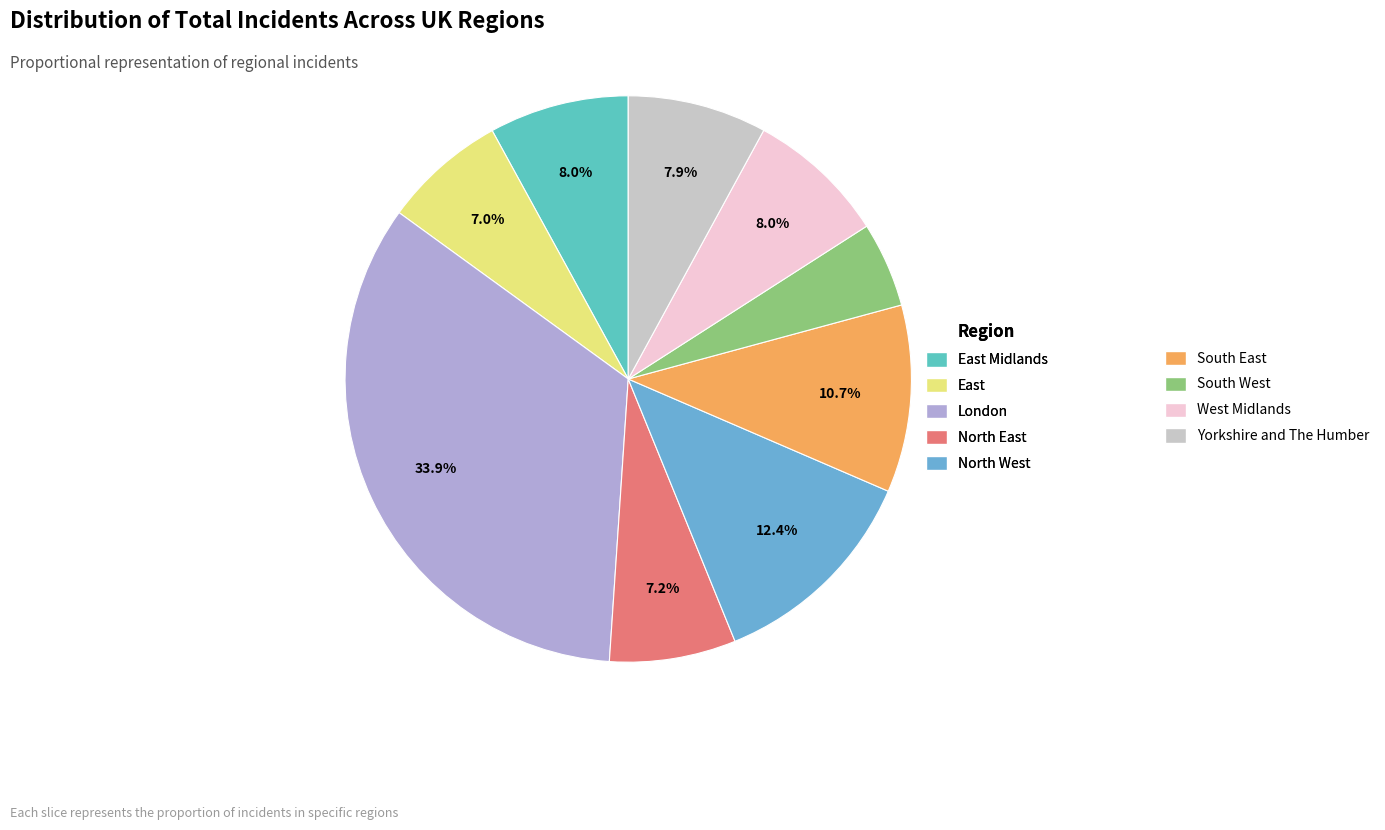

To the nearest percent, what is the difference between the North East and East Midlands slice percentages?

1%